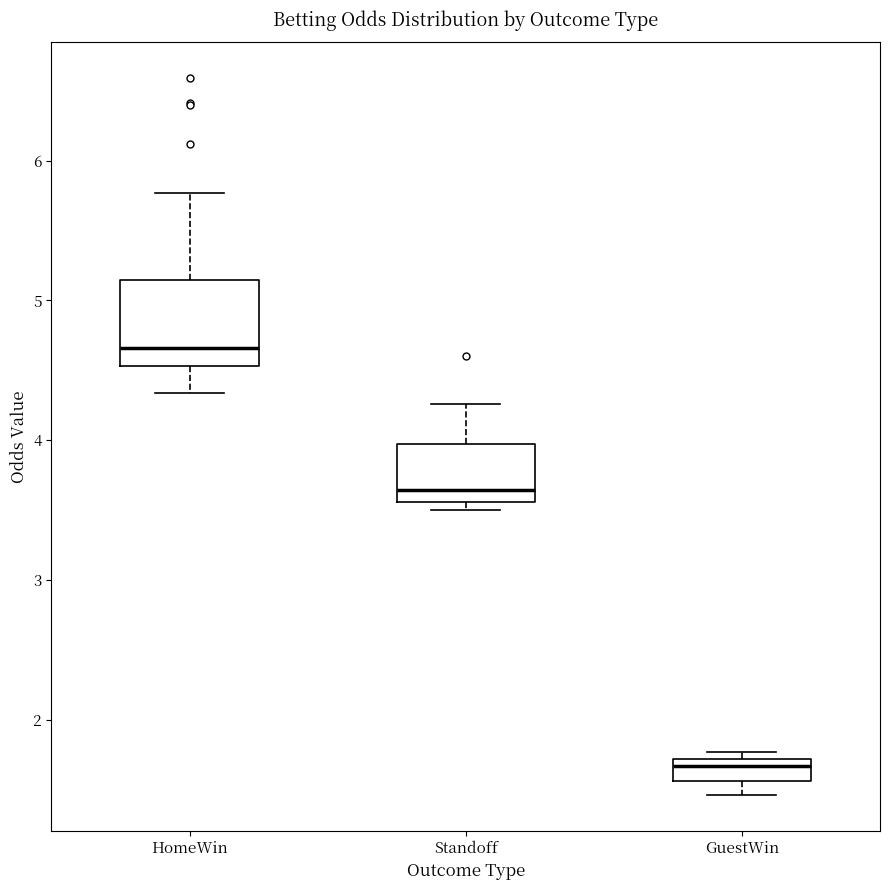

Reading left to right, read every box against the y-axis: the position of its median line, the range the box covers, and the ends of its whiskers. The values are not printed on the chart, so give them approximately, as read against the axis.

HomeWin: median 4.7, box 4.5 to 5.1, whiskers 4.3 to 5.8
Standoff: median 3.6 (just above the box's lower edge), box 3.6 to 4.0, whiskers 3.5 to 4.3
GuestWin: median 1.7 (just below the box's upper edge), box 1.6 to 1.7, whiskers 1.5 to 1.8